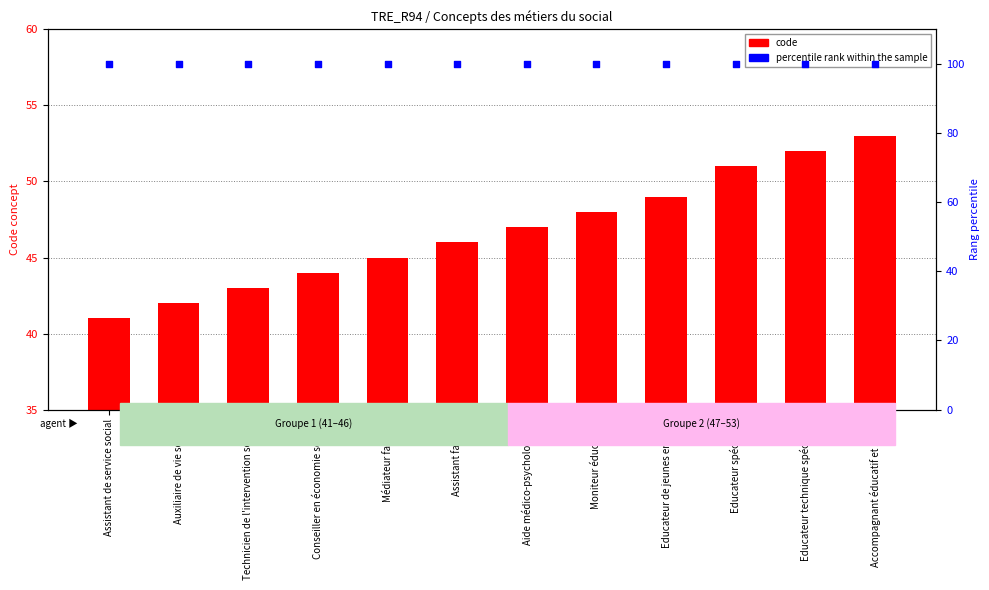

What is the total value across all series at Auxiliaire de vie sociale?

142